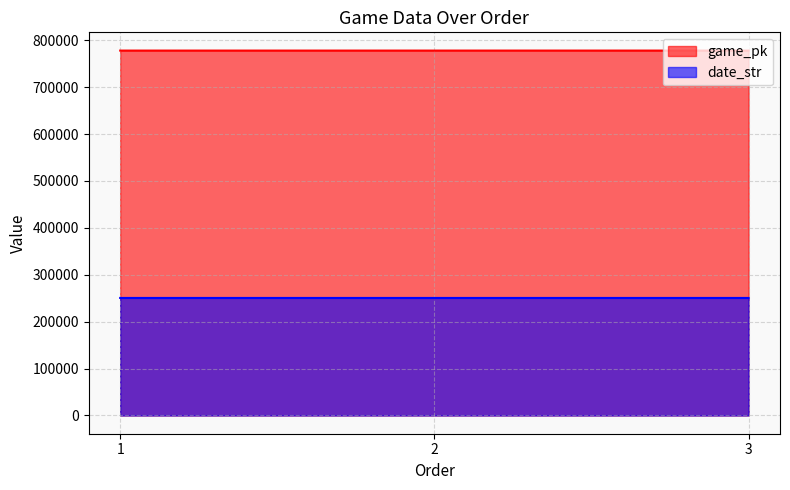

What is the sum of the date_str values at 2 and 3?

501043